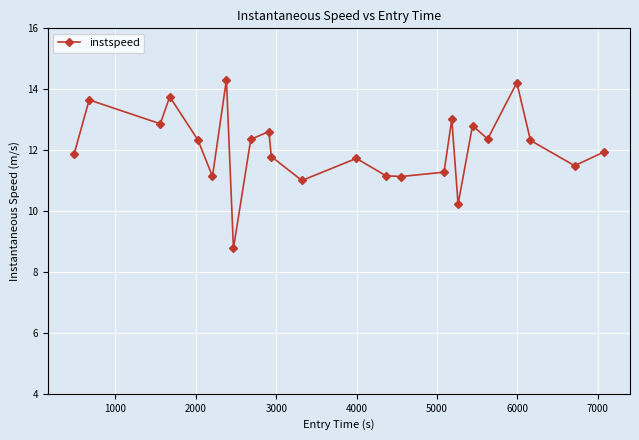

What is the value of the 19th point from the left?

12.8